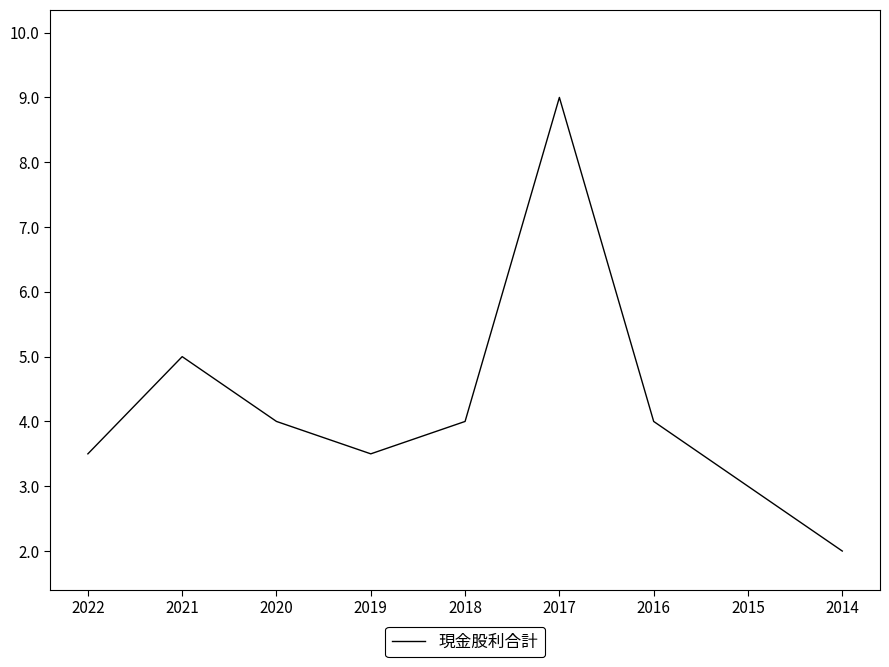

What is the change in value from 2016 to 2015?

-1.0